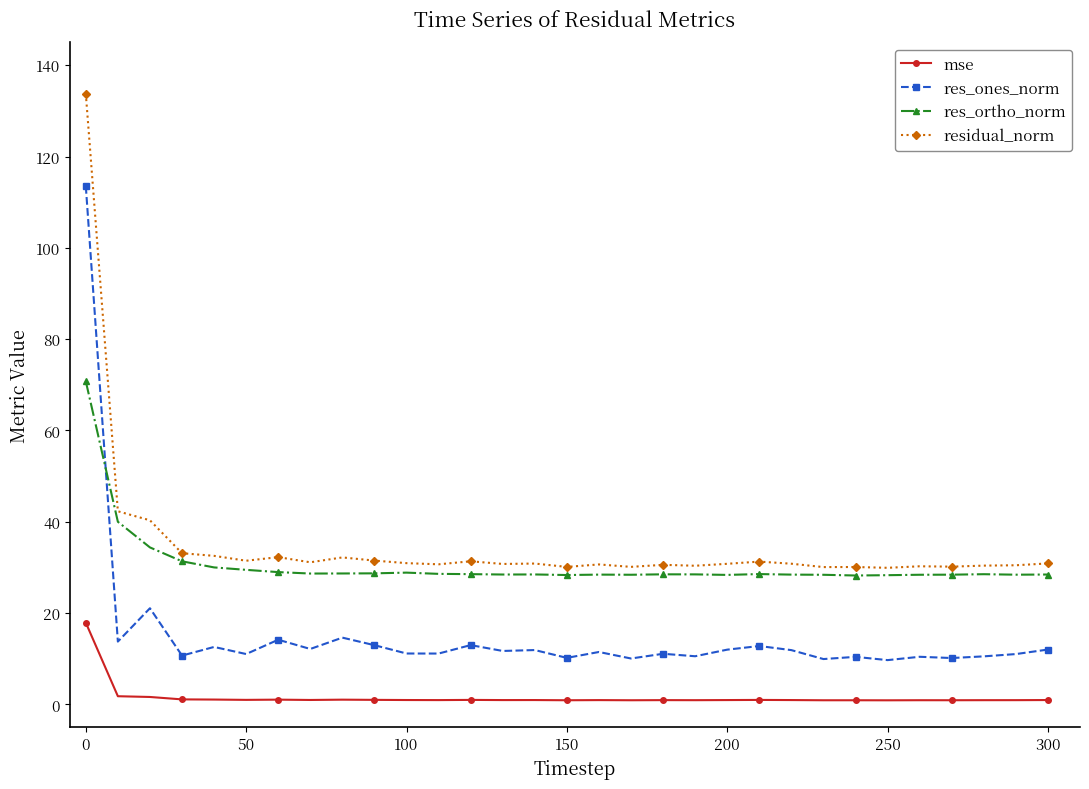

True or false: res_ortho_norm has more than 1 points higher than both neighbors.

True